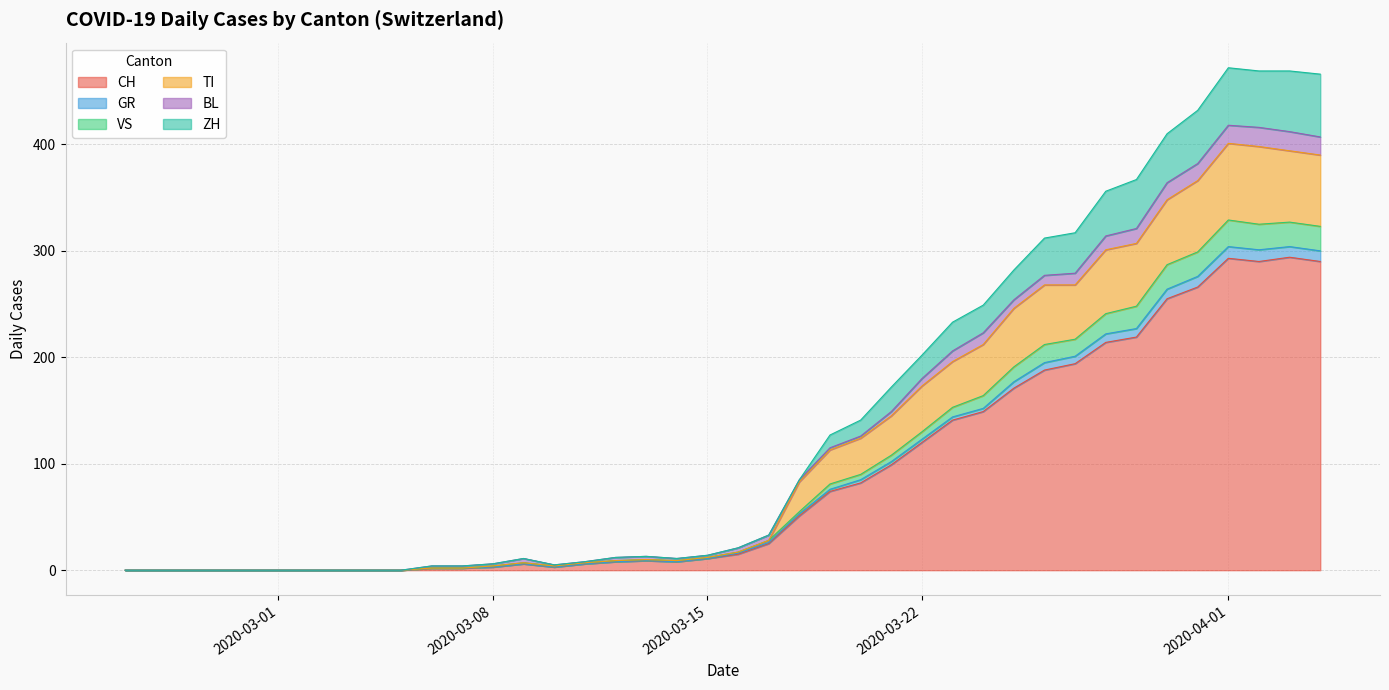

At which label is GR closest to 164?

2020-03-24